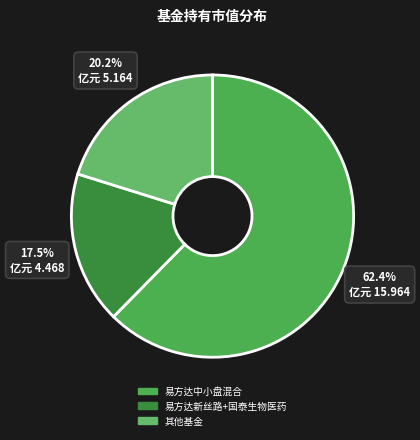

To the nearest percent, what is the difference between the largest and smallest slice percentages?

45%